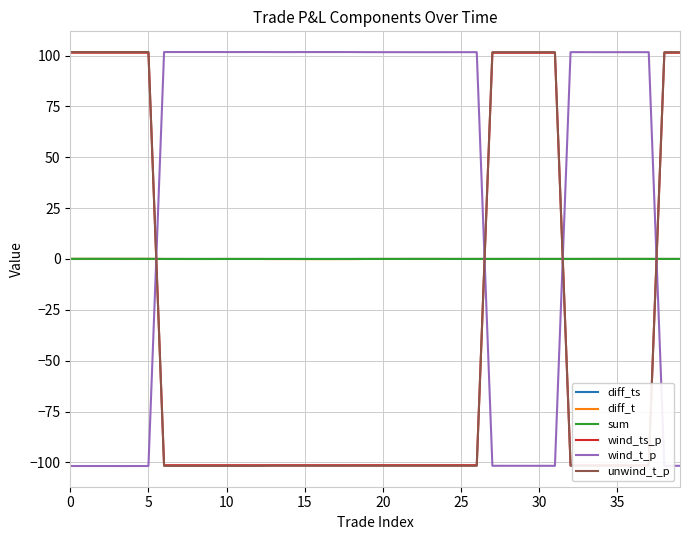

Which series ends up on top after the final intersection of sum and wind_t_p?

sum